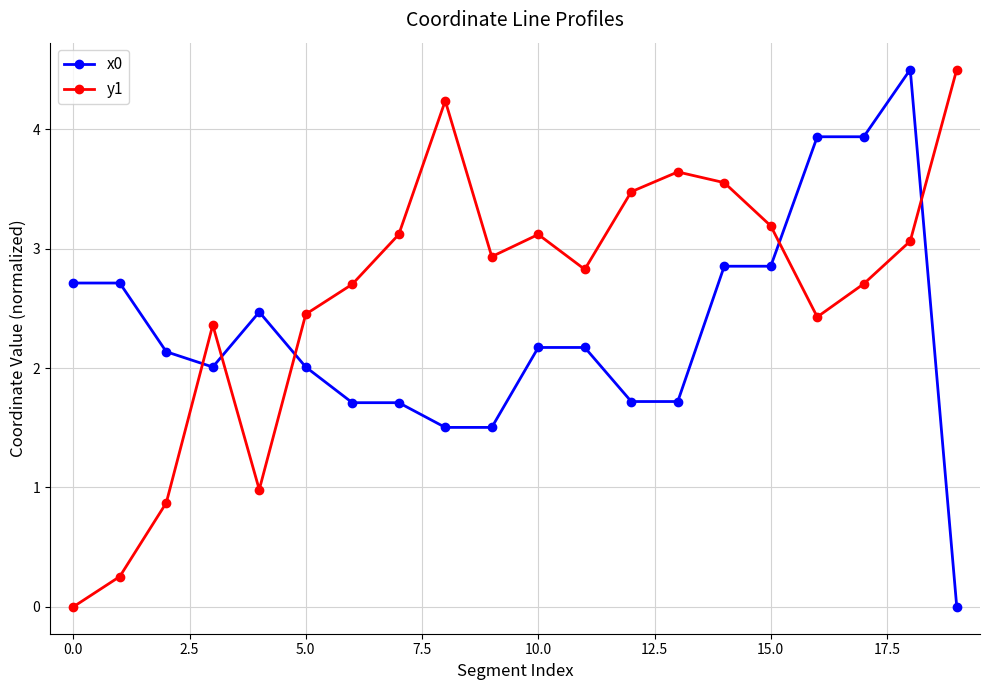

What is the difference between the second highest and second lowest values in the y1 series?

4.0